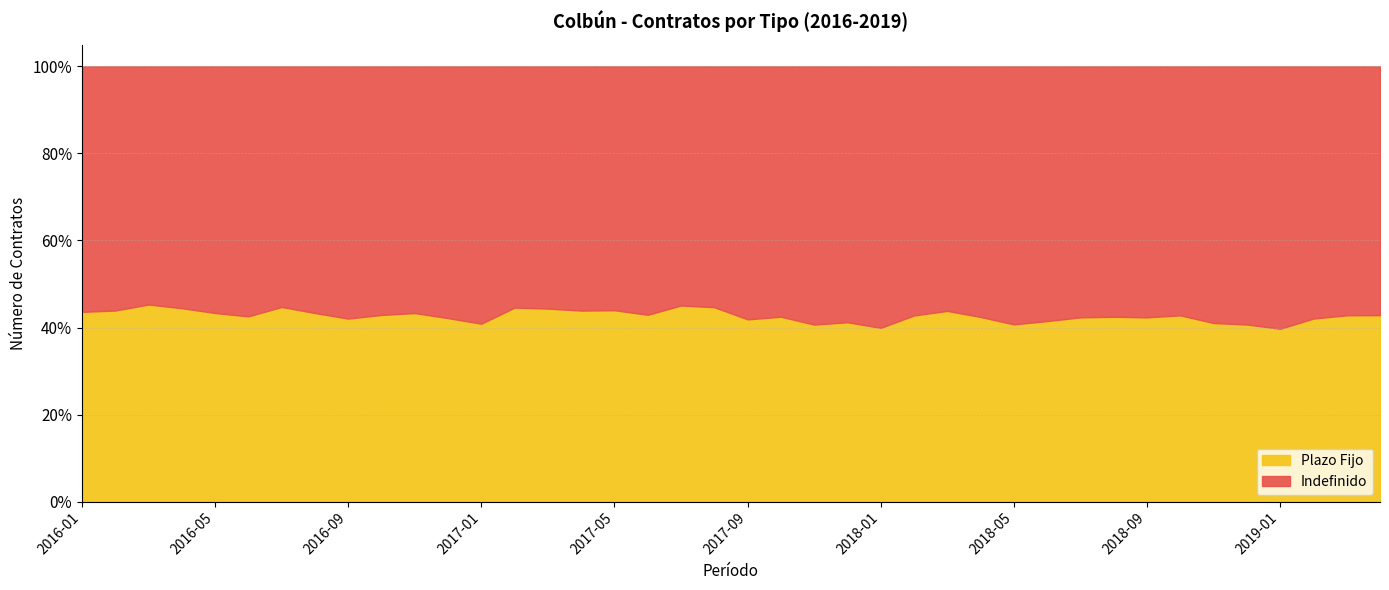

At which category is the sum across all series the highest?

2018-12